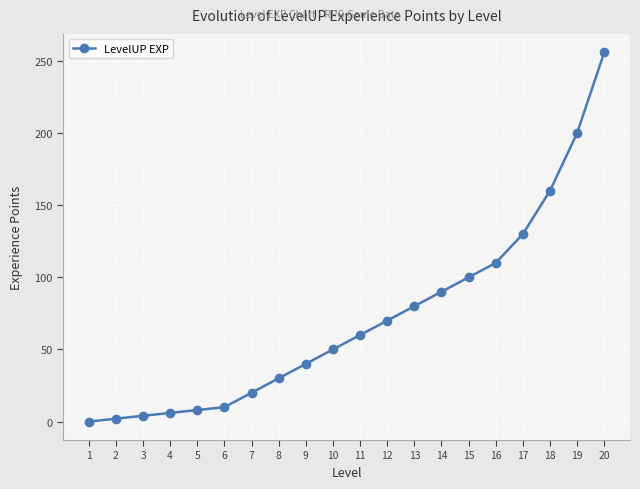

What is the sum of all values?

1426